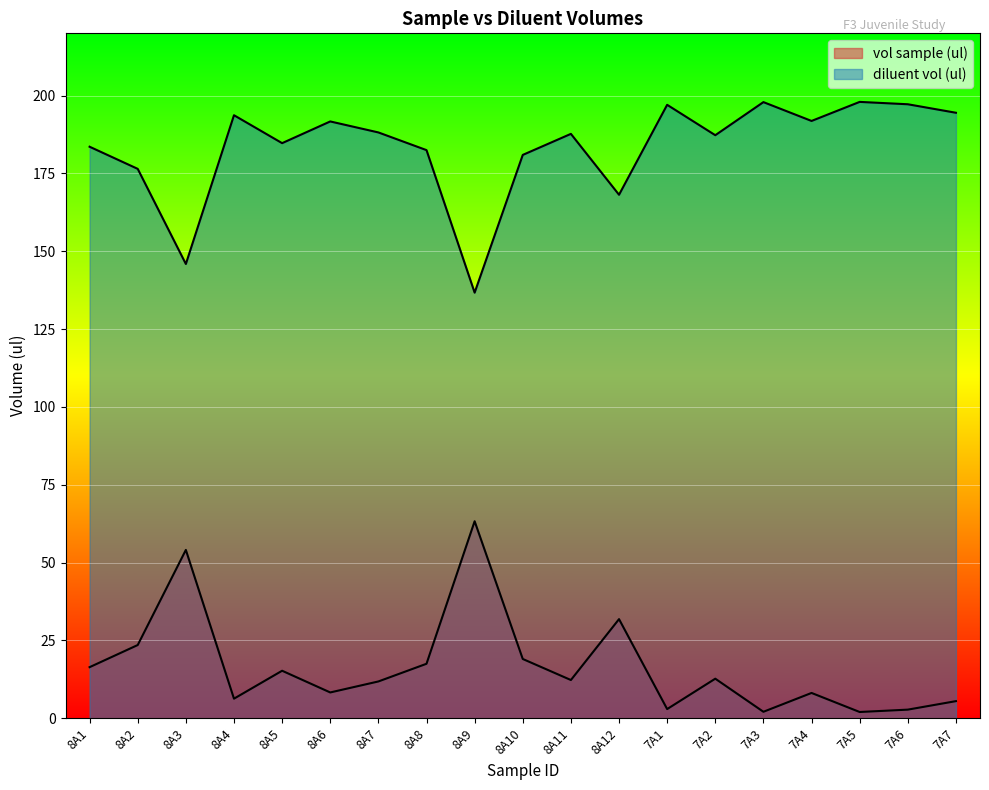

Which series has the largest range (max minus min)?

vol sample (ul)